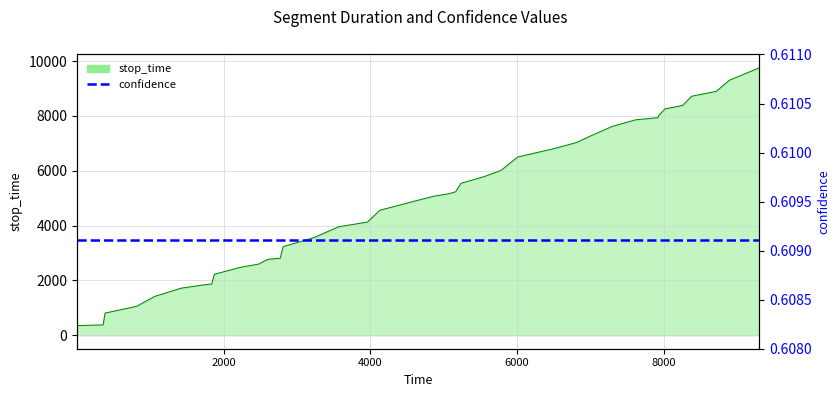

Approximately how many times larger is the value at 7935 compared to 5781?

1.3